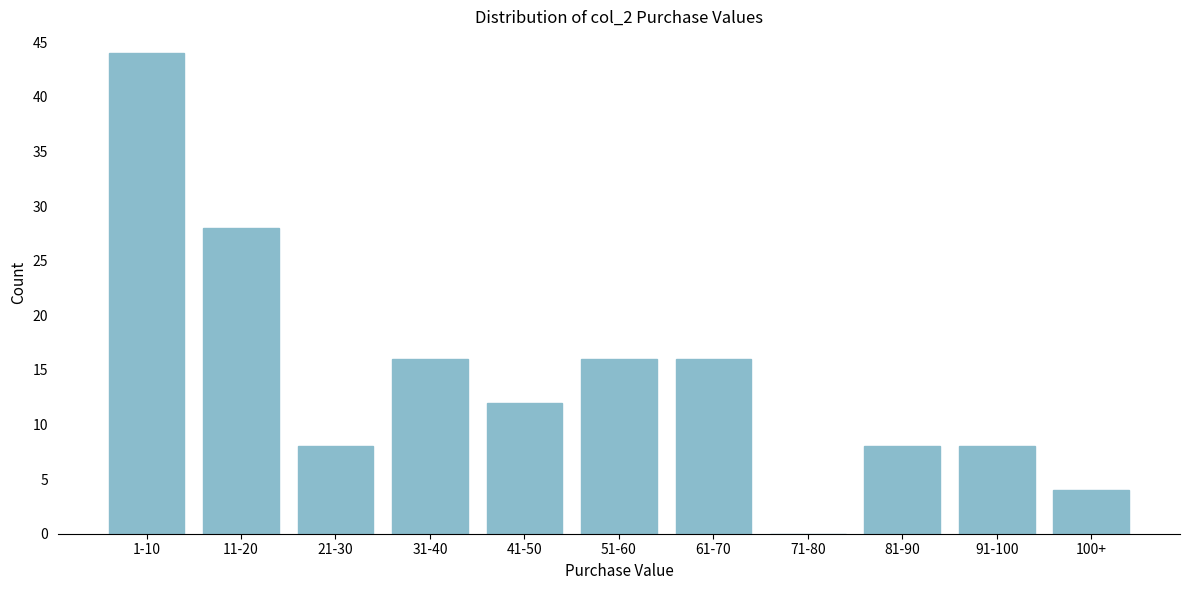

Reading left to right, transcribe all the data shown in this chart.

1-10=44	11-20=28	21-30=8	31-40=16	41-50=12	51-60=16	61-70=16	71-80=0	81-90=8	91-100=8	100+=4